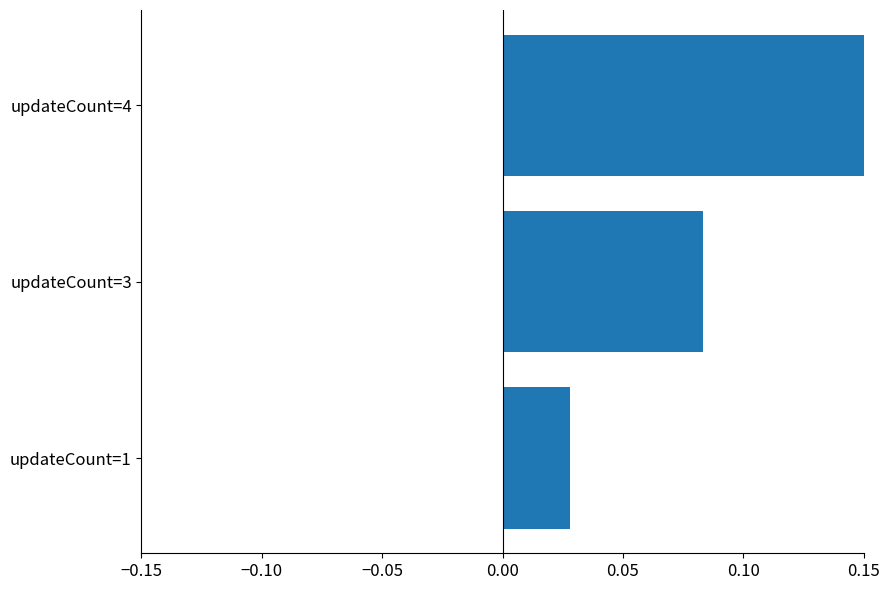

List the labels in order of value, largest first.

updateCount=4, updateCount=3, updateCount=1